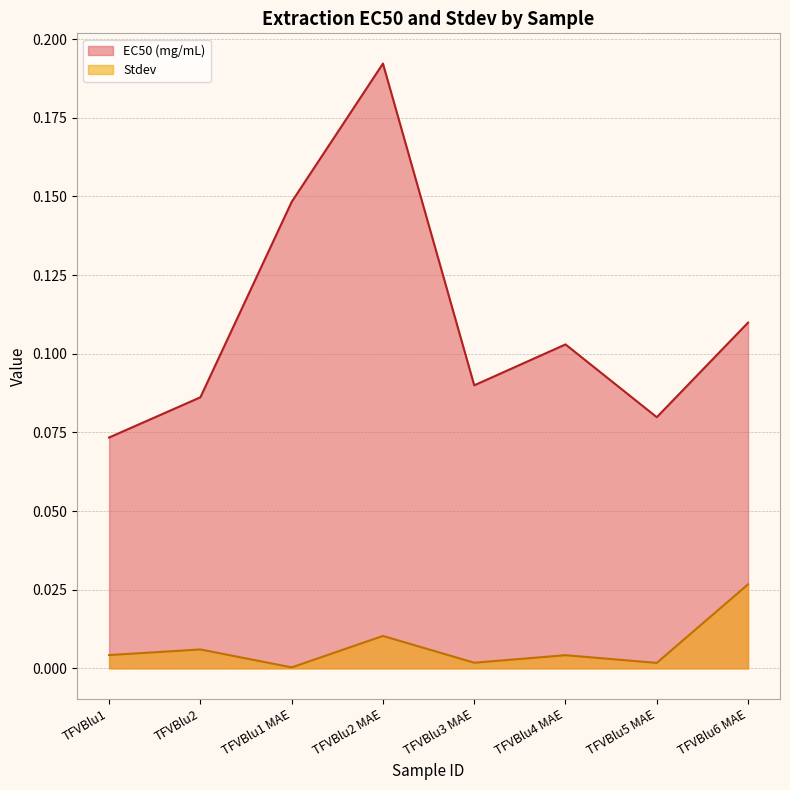

What is the spread (max minus min) of values at TFVBlu6 MAE?

0.1